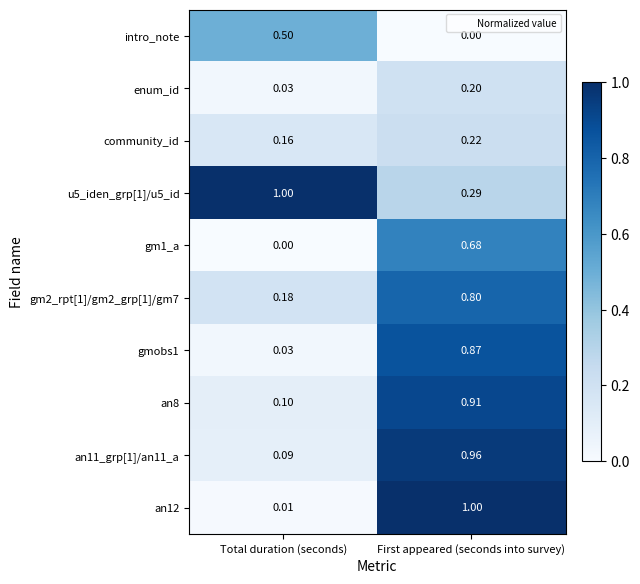

At which category is the sum across all series the highest?

First appeared (seconds into survey)